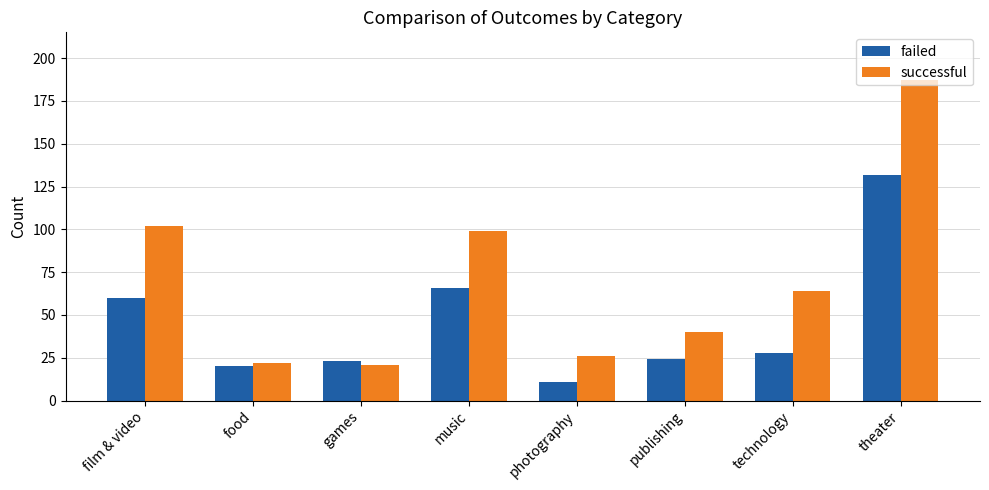

Which series has the widest spread of values?

successful